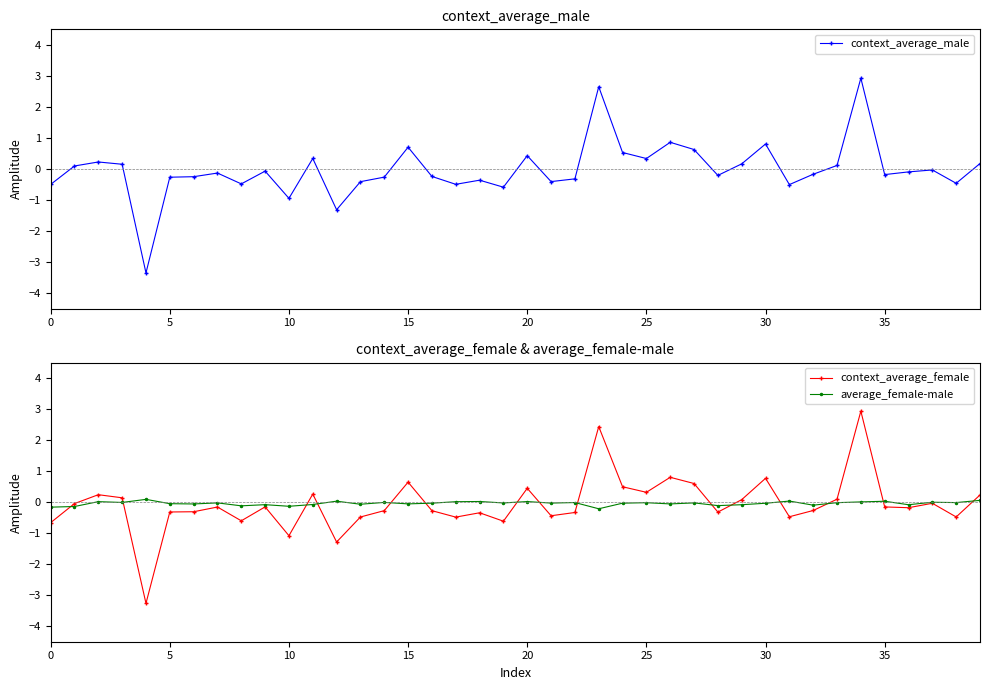

At 27, list the series in order from smallest to largest.

average_female-male, context_average_female, context_average_male